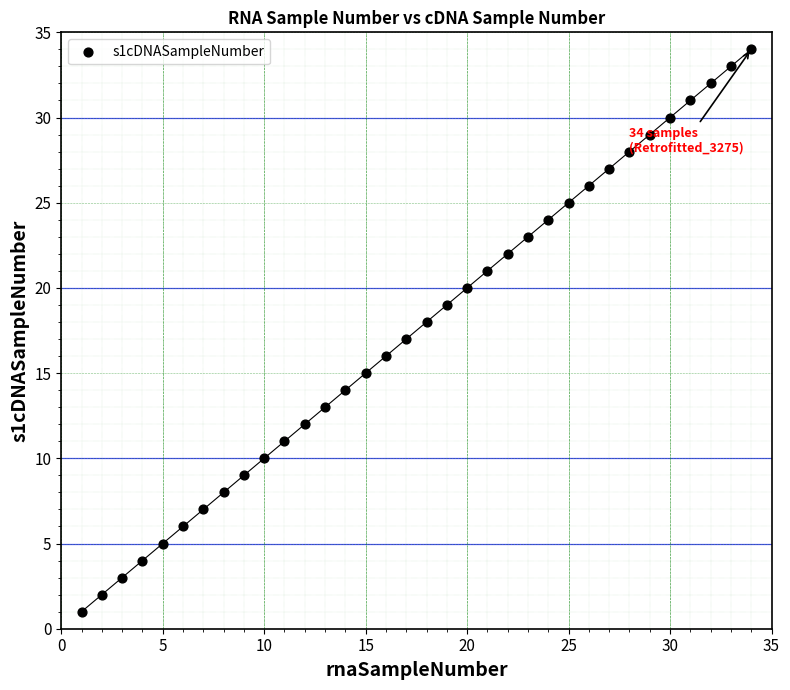

What is the range of X values (max minus min)?

33